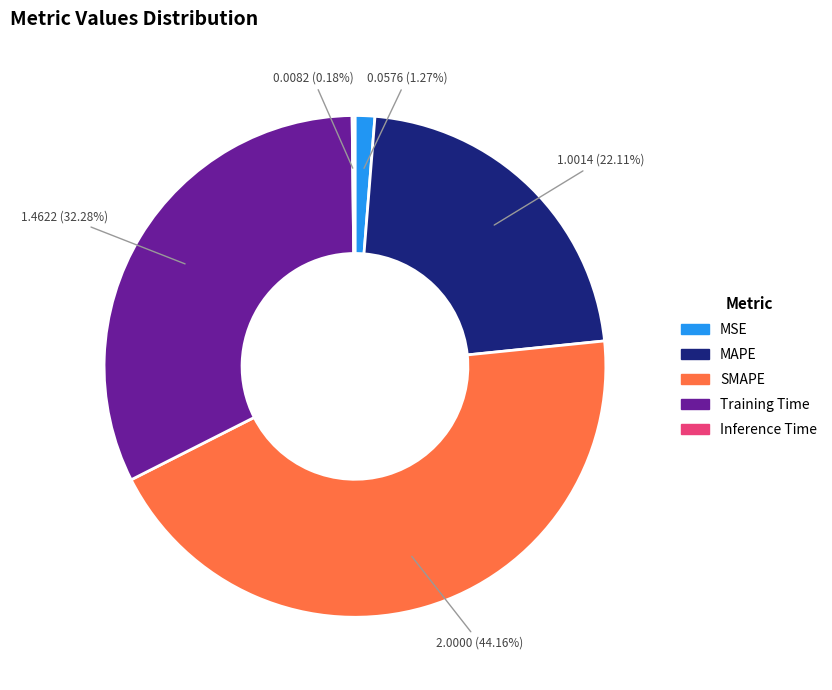

To the nearest percent, what portion does SMAPE represent?

44%